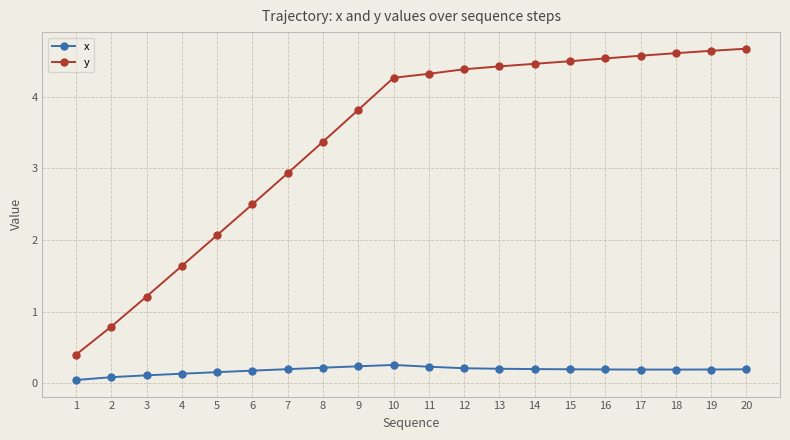

At 12, list the series in order from smallest to largest.

x, y